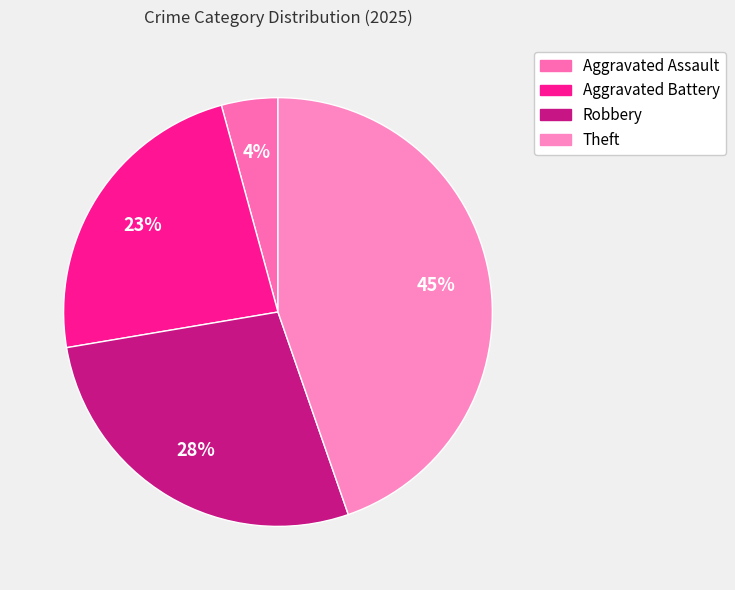

To the nearest percent, what portion does Aggravated Assault represent?

4%